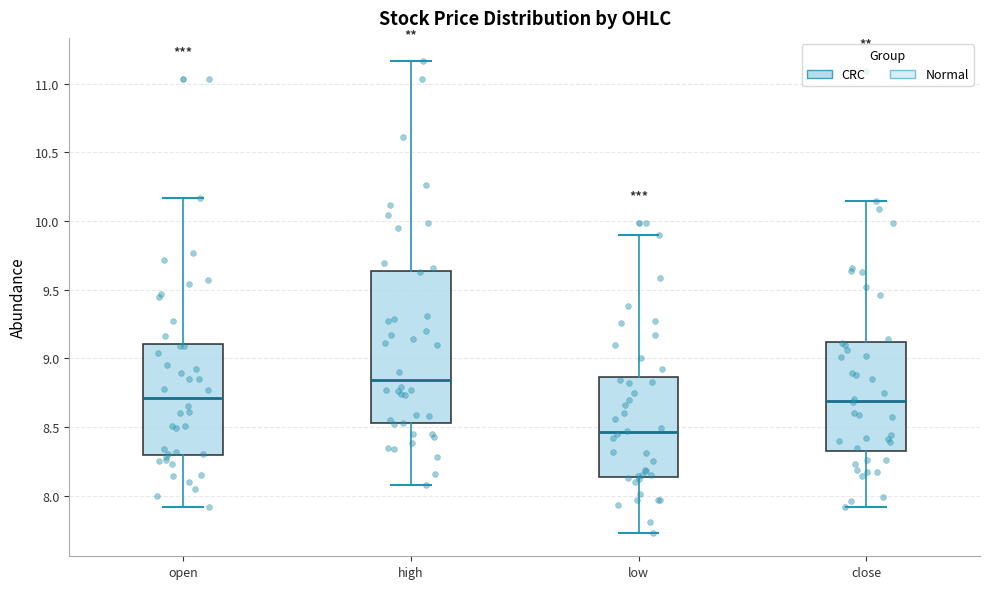

Comparing the boxes themselves (not the whiskers), which one is the tallest?

high